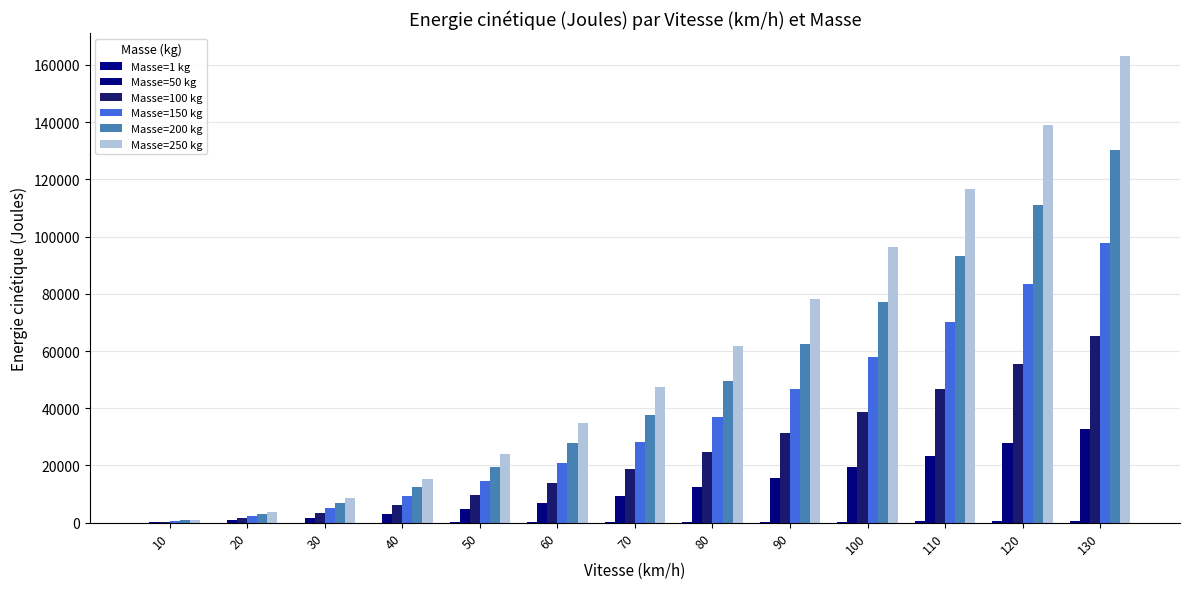

Which has a higher value, 110 or 20?

110